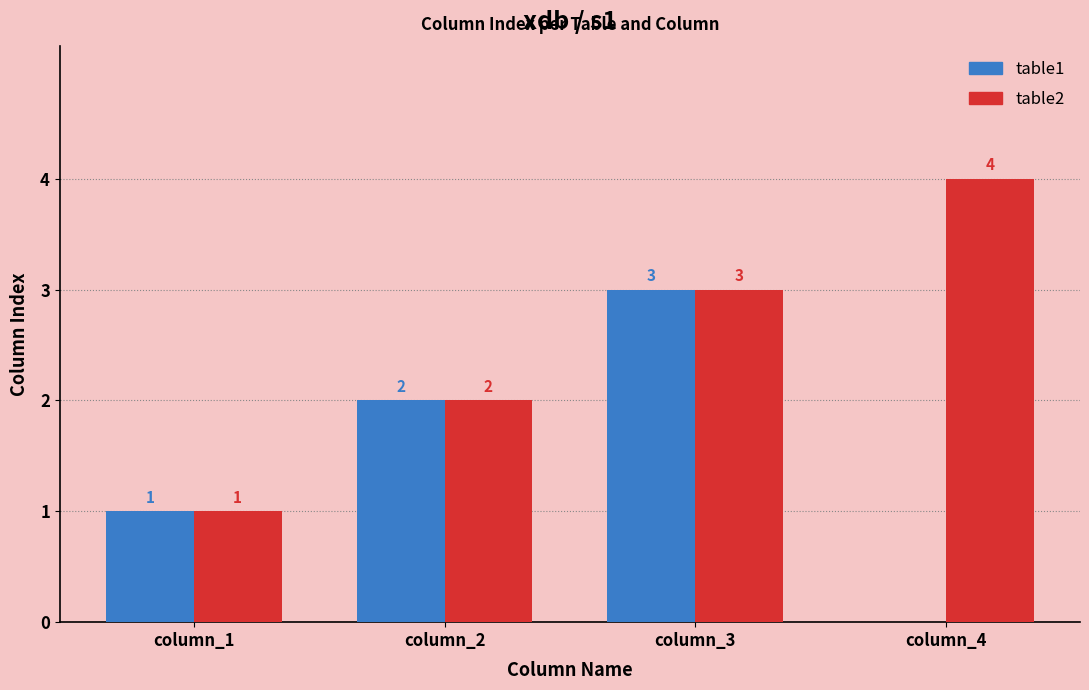

The table1 series shows 1 at column_2. True or false?

False